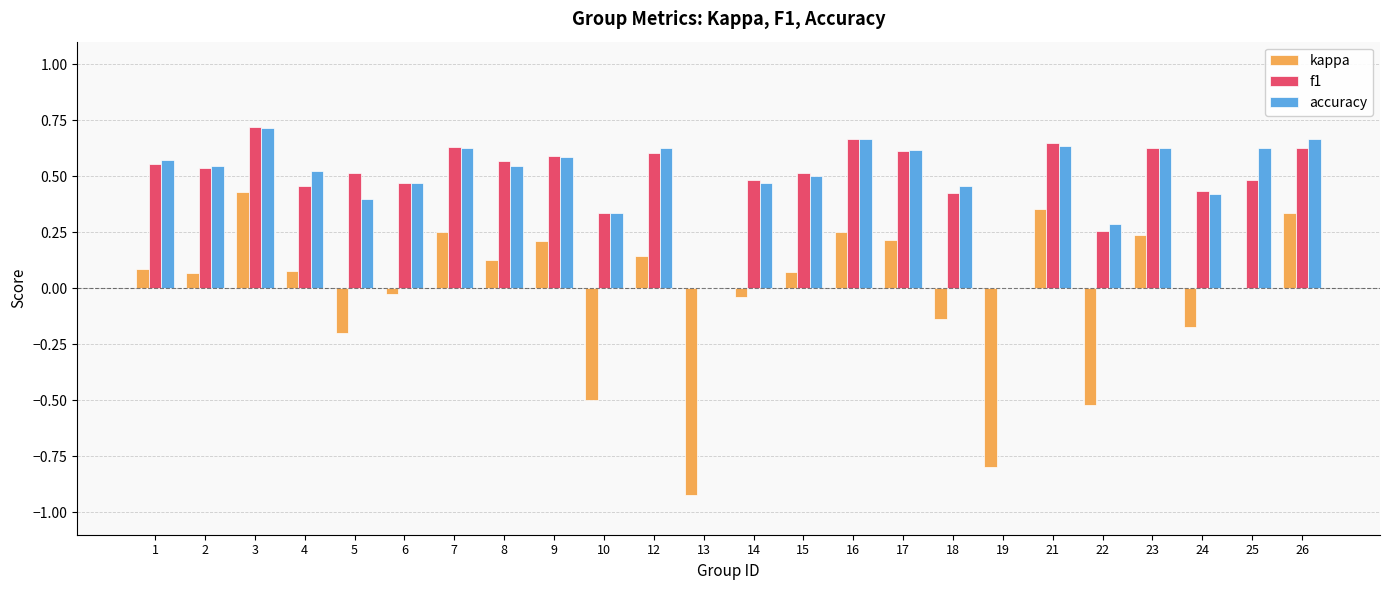

How many groups of bars are there?

24